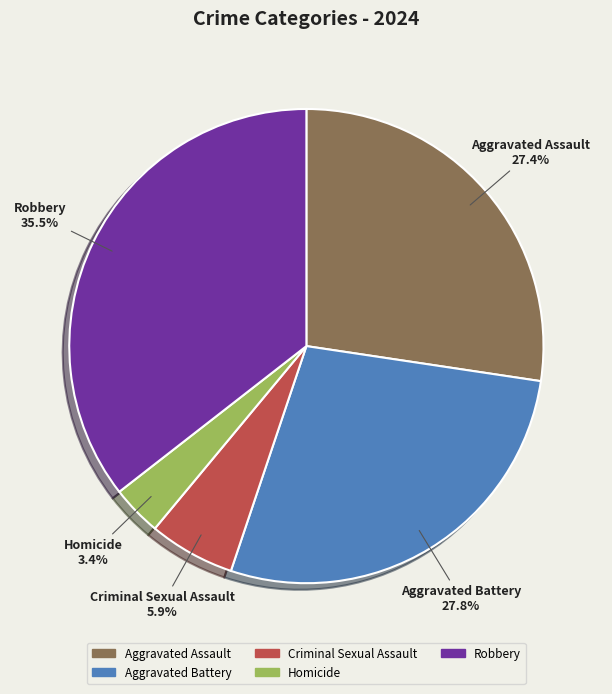

Is it true that Homicide is 3% of the pie?

True